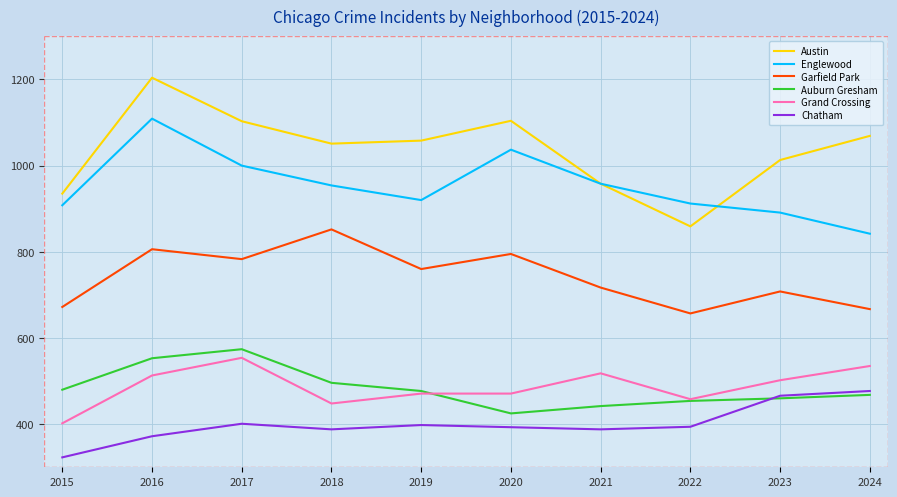

What is the average value of the Garfield Park series?

742